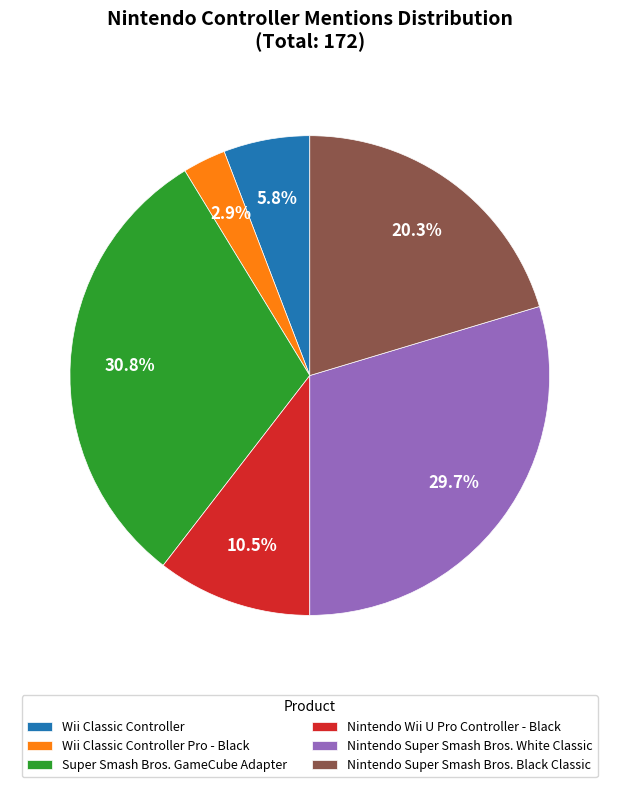

Rank the categories by value from lowest to highest.

Wii Classic Controller Pro - Black, Wii Classic Controller, Nintendo Wii U Pro Controller - Black, Nintendo Super Smash Bros. Black Classic, Nintendo Super Smash Bros. White Classic, Super Smash Bros. GameCube Adapter